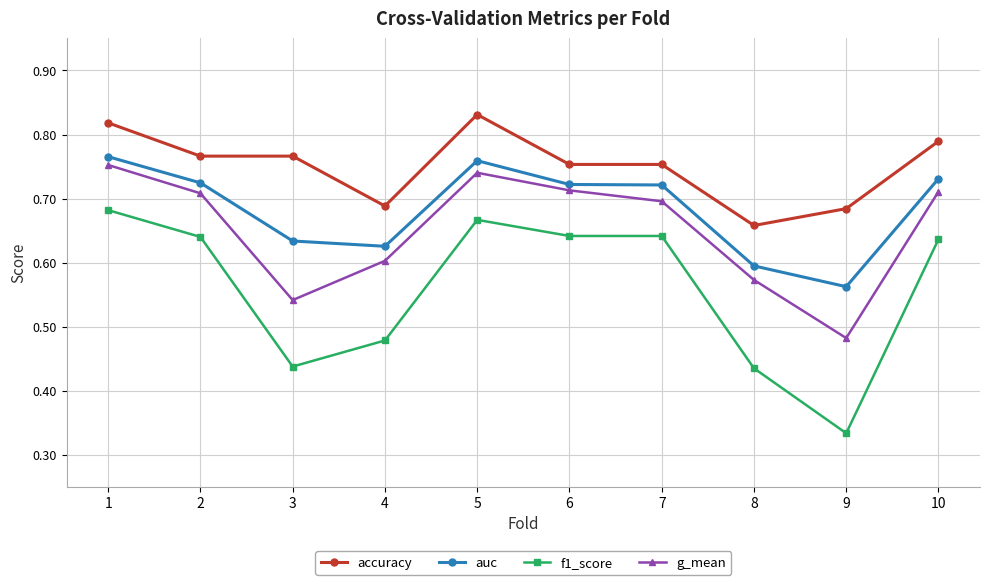

True or false: auc and g_mean cross at least once.

False